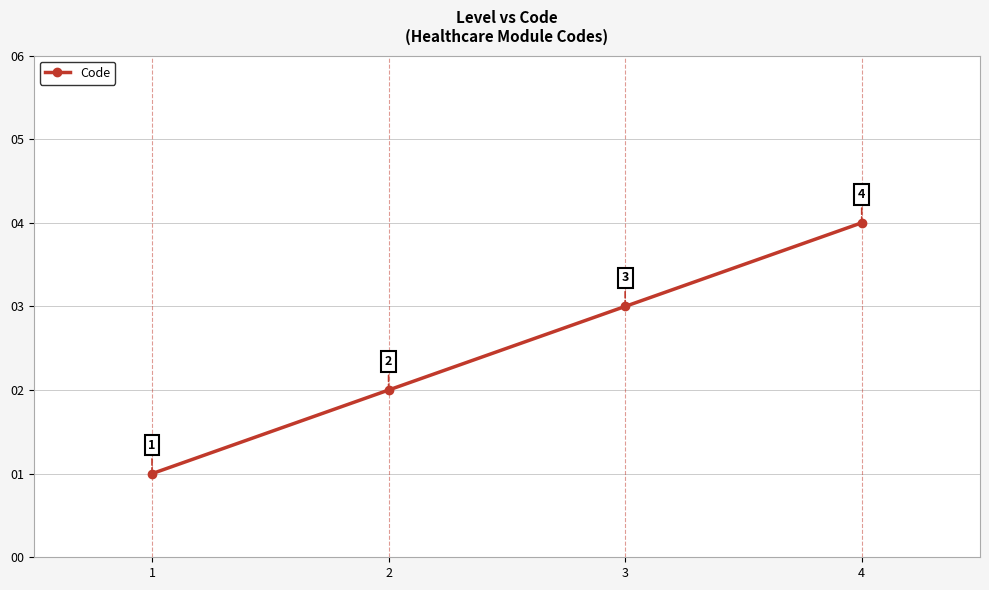

Reading left to right, transcribe all the data shown in this chart.

1	2	3	4